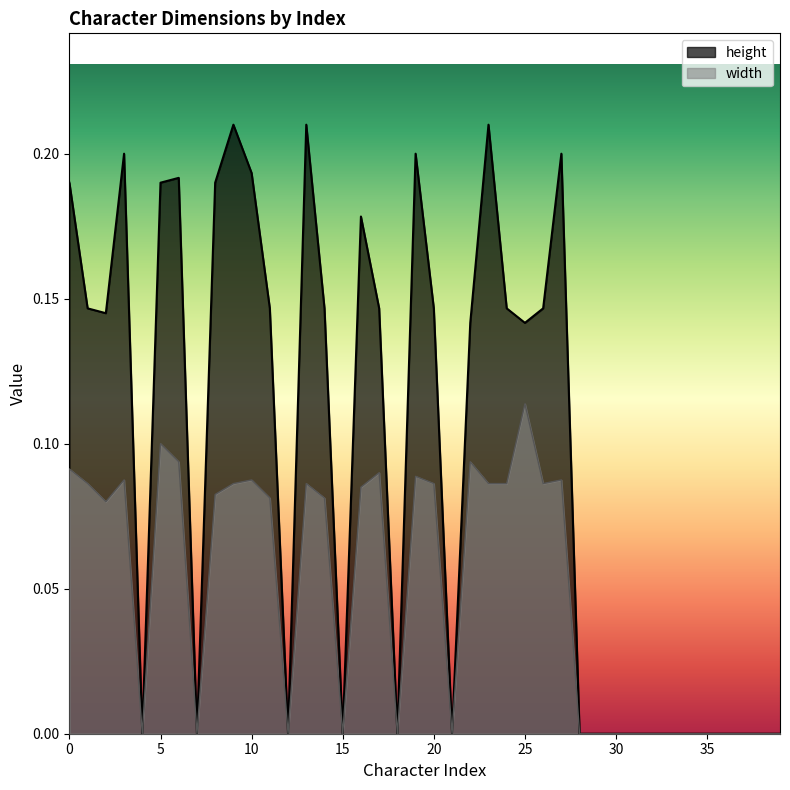

What are all the series names shown in the legend?

height, width